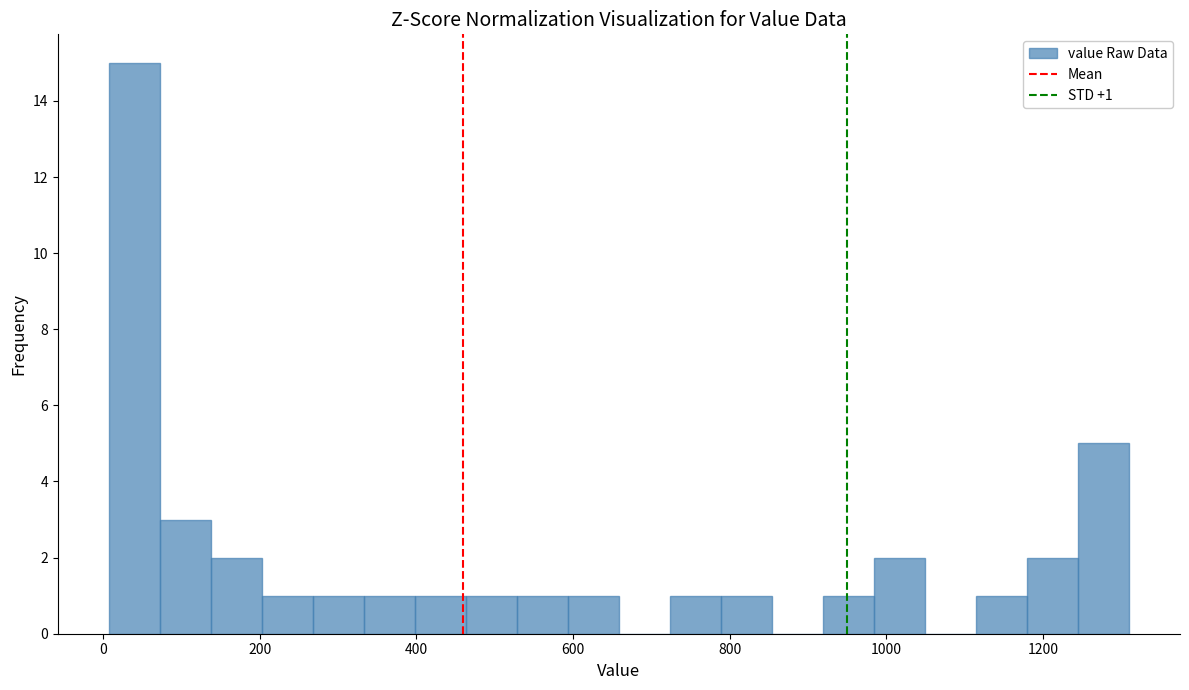

Around what value on the x-axis is the tallest bar? Give the approximate position of its centre, as read against the axis.

40